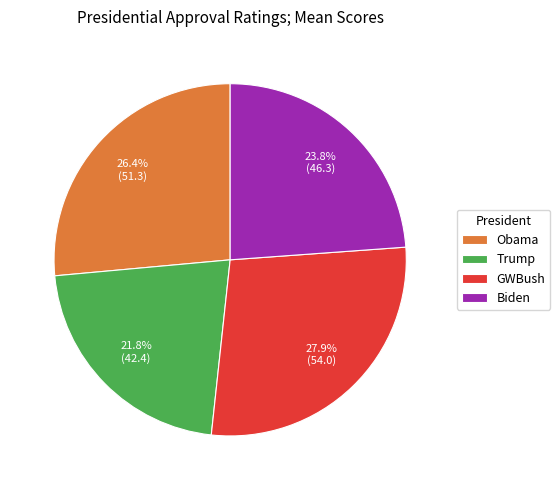

Which slice is the largest?

GWBush